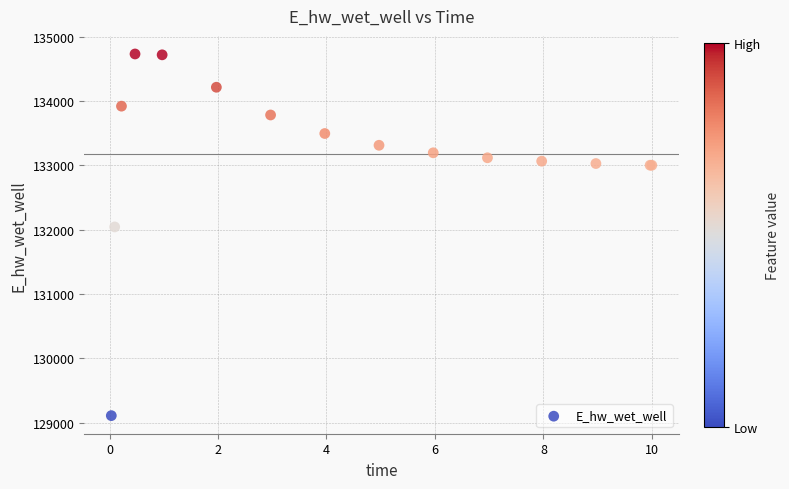

What Y value in the scatter plot is closest to 131920?

132043.4